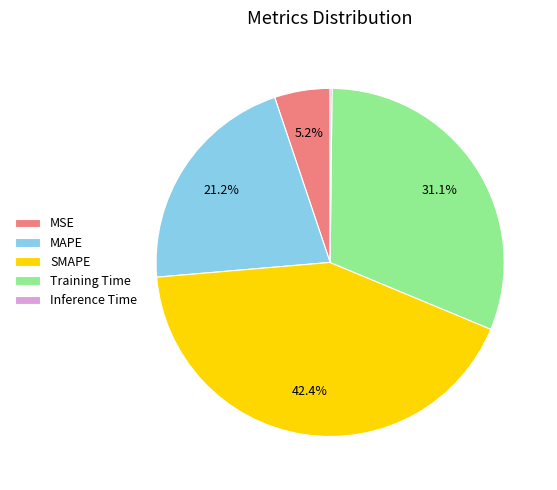

Between MSE and SMAPE, which is larger?

SMAPE